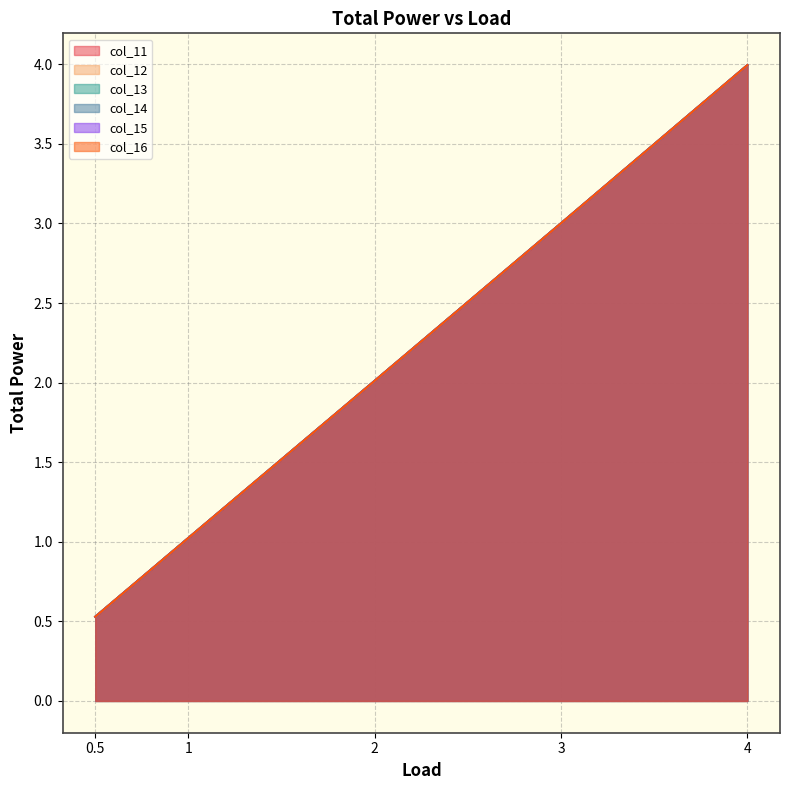

What is the average value of the col_15 series?

2.1